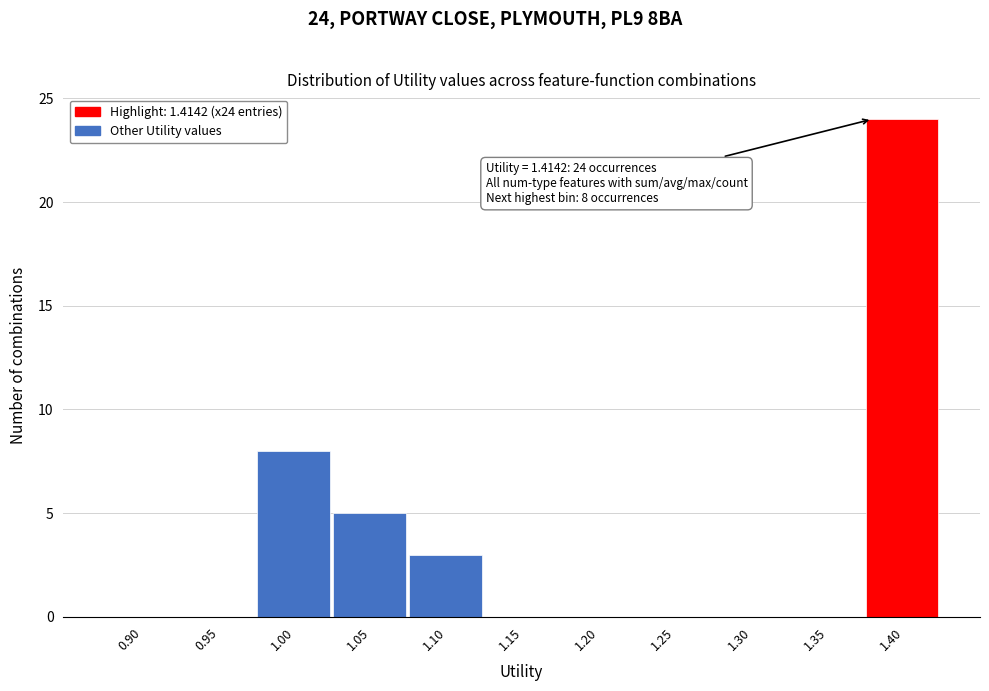

Reading right to left, what are all the values shown in this chart?

1.40=24	1.35=0	1.30=0	1.25=0	1.20=0	1.15=0	1.10=3	1.05=5	1.00=8	0.95=0	0.90=0